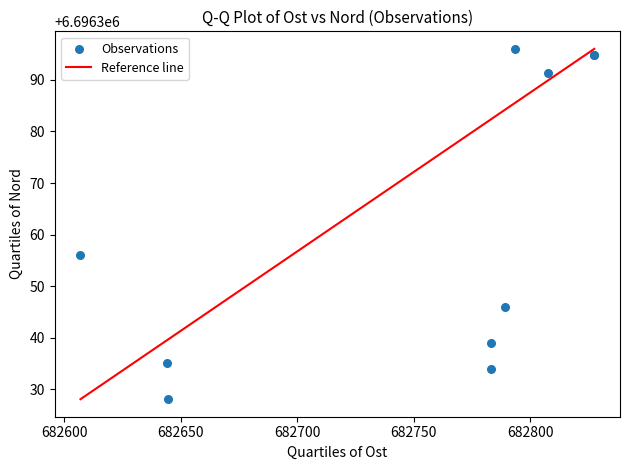

What Y value in the scatter plot is closest to 6696362?

6696356.0